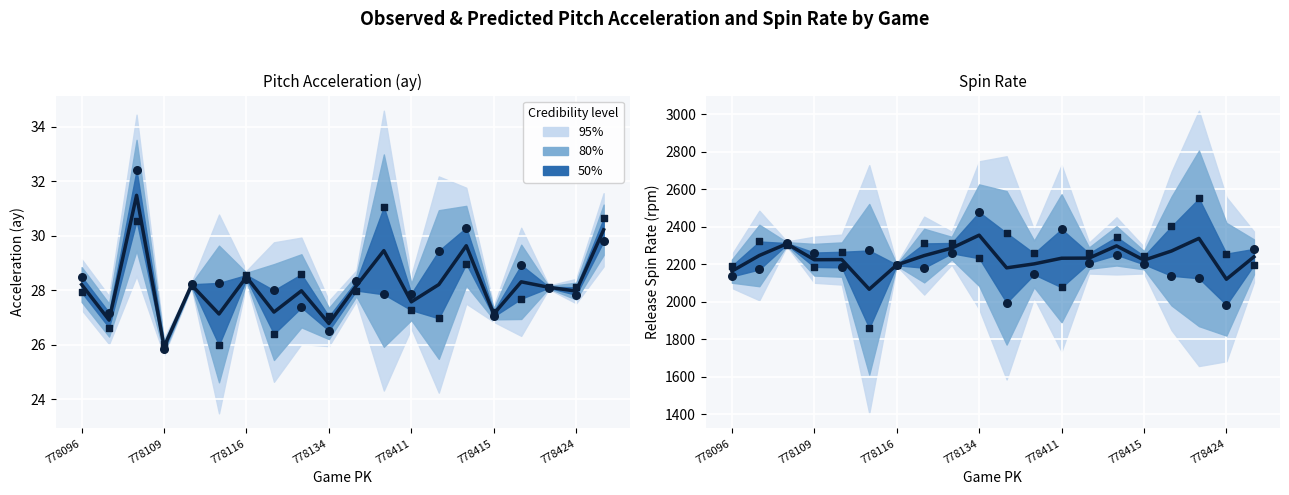

At how many categories does at least one series exceed 2203?

18